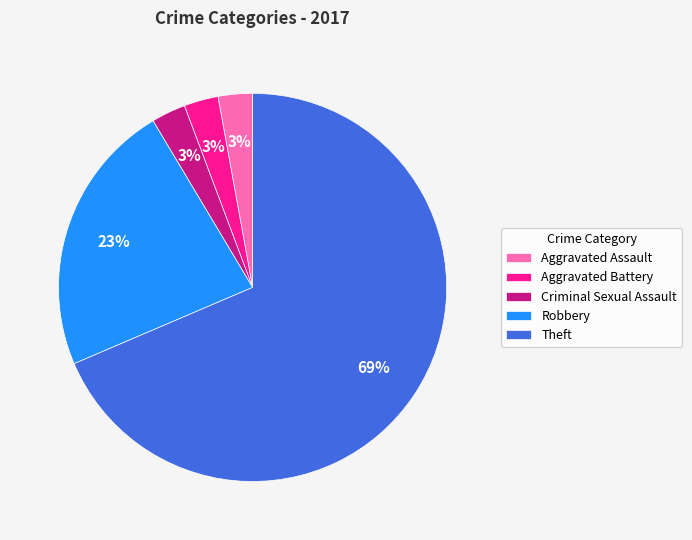

Do Theft and Robbery together represent more than half of the pie?

Yes